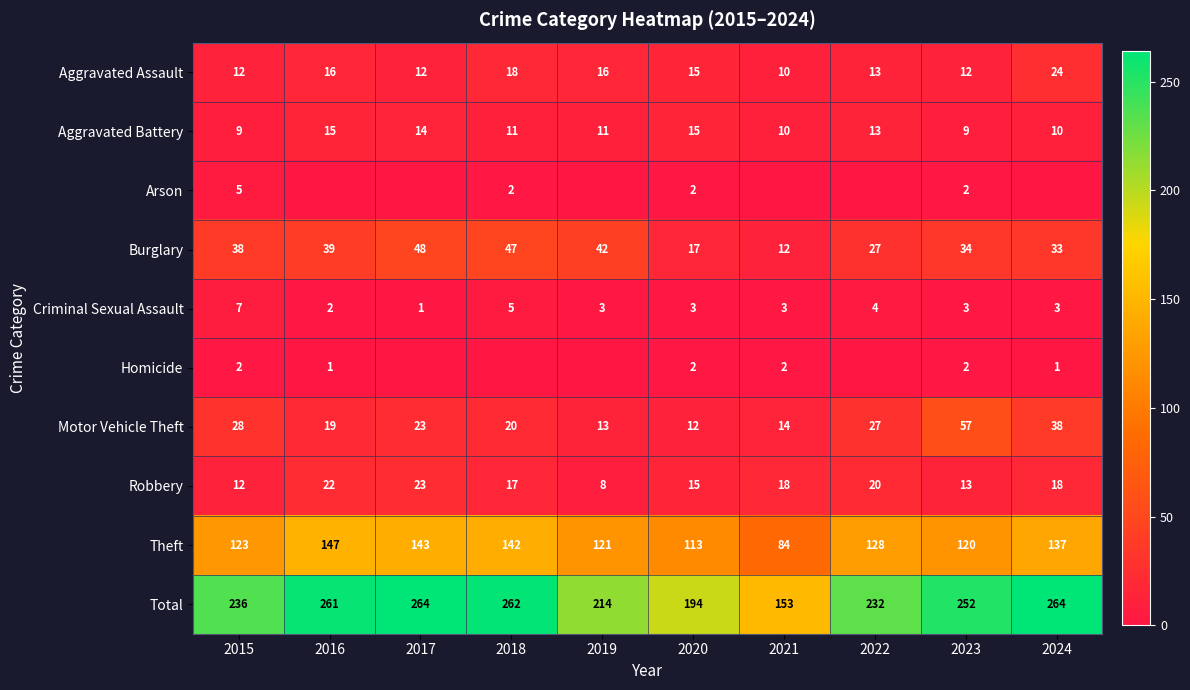

How many data points in Burglary are less than 38?

5